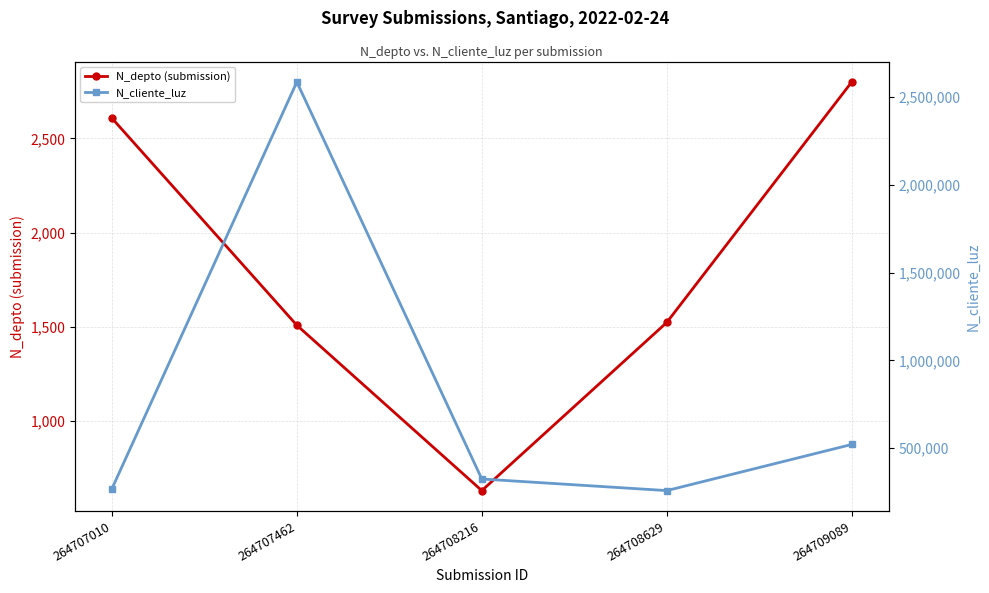

True or false: N_cliente_luz and N_depto (submission) intersect in this chart.

False